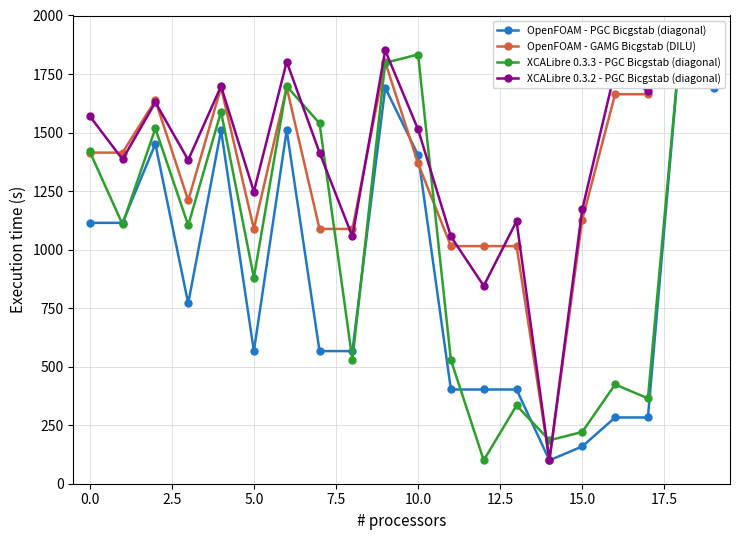

Which series has the widest spread of values?

OpenFOAM - GAMG Bicgstab (DILU)